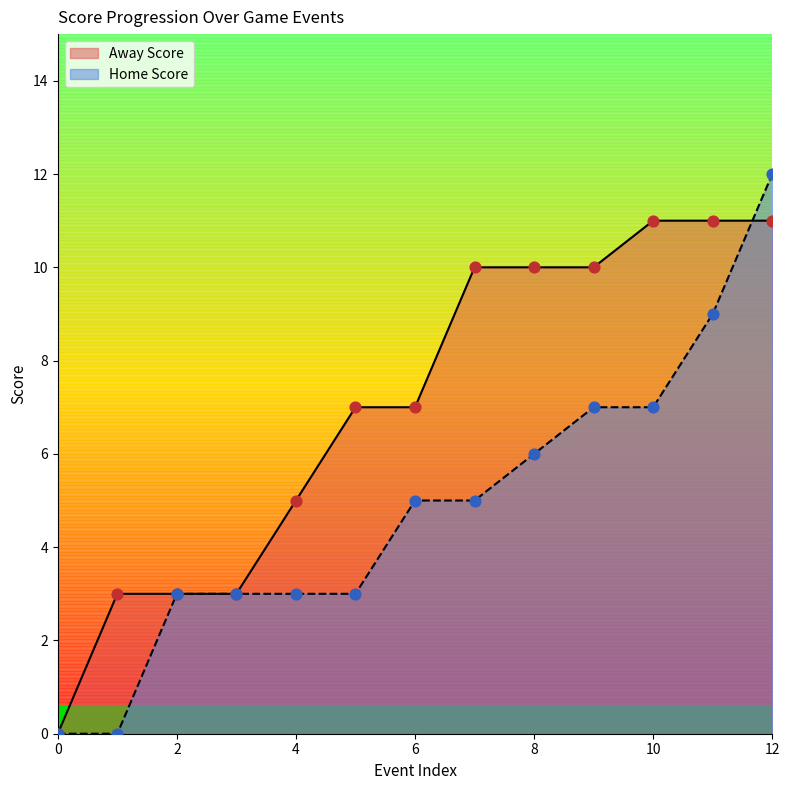

Which series reaches the maximum Y coordinate?

Home Score